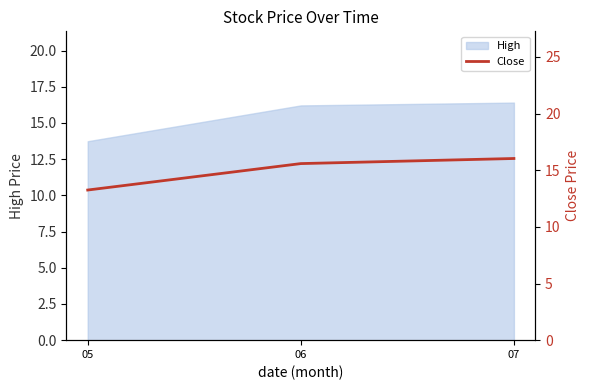

Rank the categories by value from lowest to highest.

05, 06, 07